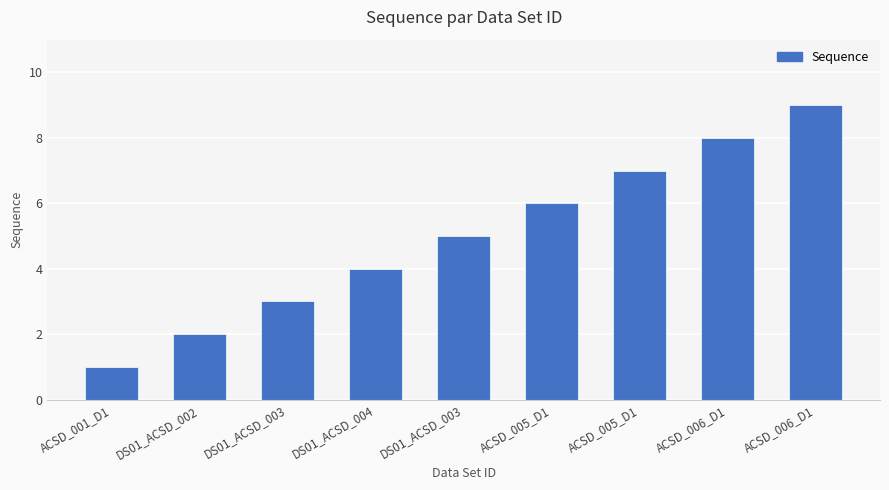

Reading right to left, what are all the values shown in this chart?

9	8	7	6	5	4	3	2	1